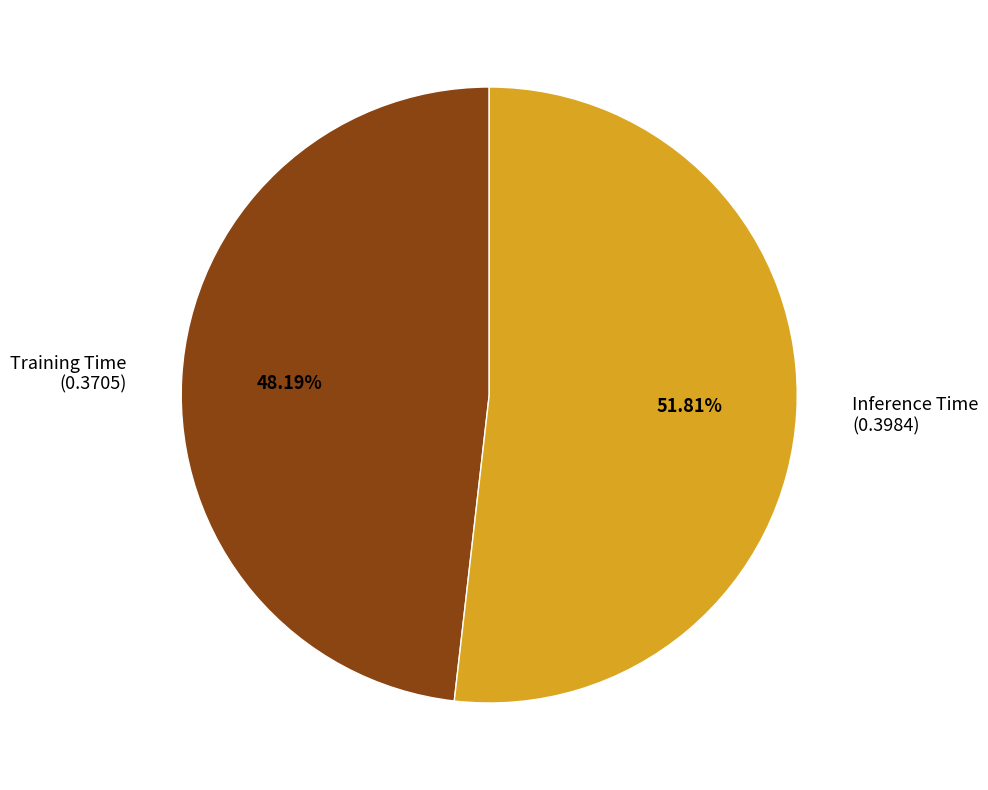

Which slice is the largest?

Inference Time